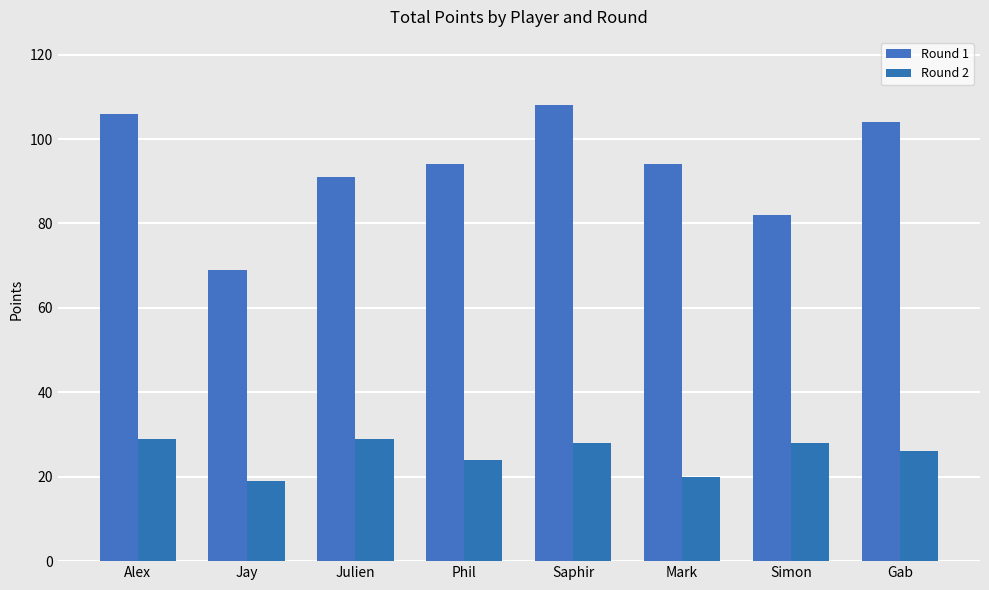

How many bars are there in each group?

2